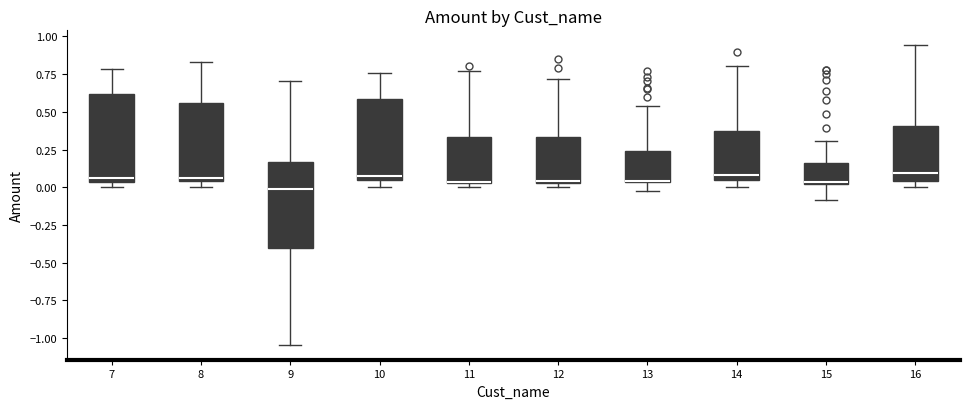

Reading left to right, transcribe this box plot: for each box, give where its median line is, the range the box spans, and where its two whiskers end, as read against the y-axis. The values are not printed on the chart, so give them approximately, as read against the axis.

7: median 0.05 (just above the box's lower edge), box 0.05 to 0.60, whiskers 0.00 to 0.80
8: median 0.05 (just above the box's lower edge), box 0.05 to 0.55, whiskers 0.00 to 0.85
9: median 0.00, box -0.40 to 0.15, whiskers -1.05 to 0.70
10: median 0.05 (just above the box's lower edge), box 0.05 to 0.60, whiskers 0.00 to 0.75
11: median 0.05, box 0.05 to 0.35, whiskers 0.00 to 0.75
12: median 0.05 (drawn on the box's lower edge), box 0.05 to 0.35, whiskers 0.00 to 0.70
13: median 0.05 (drawn on the box's lower edge), box 0.05 to 0.25, whiskers 0.00 to 0.55
14: median 0.10, box 0.05 to 0.35, whiskers 0.00 to 0.80
15: median 0.05, box 0.00 to 0.15, whiskers -0.10 to 0.30
16: median 0.10, box 0.05 to 0.40, whiskers 0.00 to 0.95